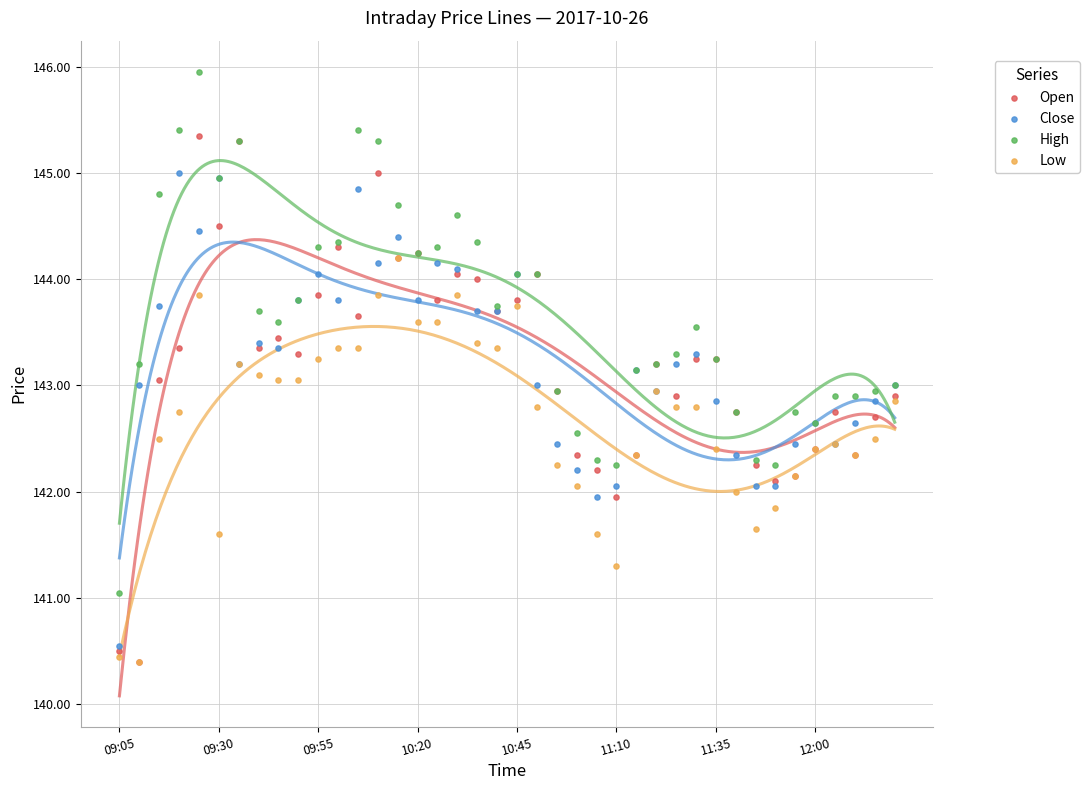

Which series has the largest Y range (max minus min)?

Open